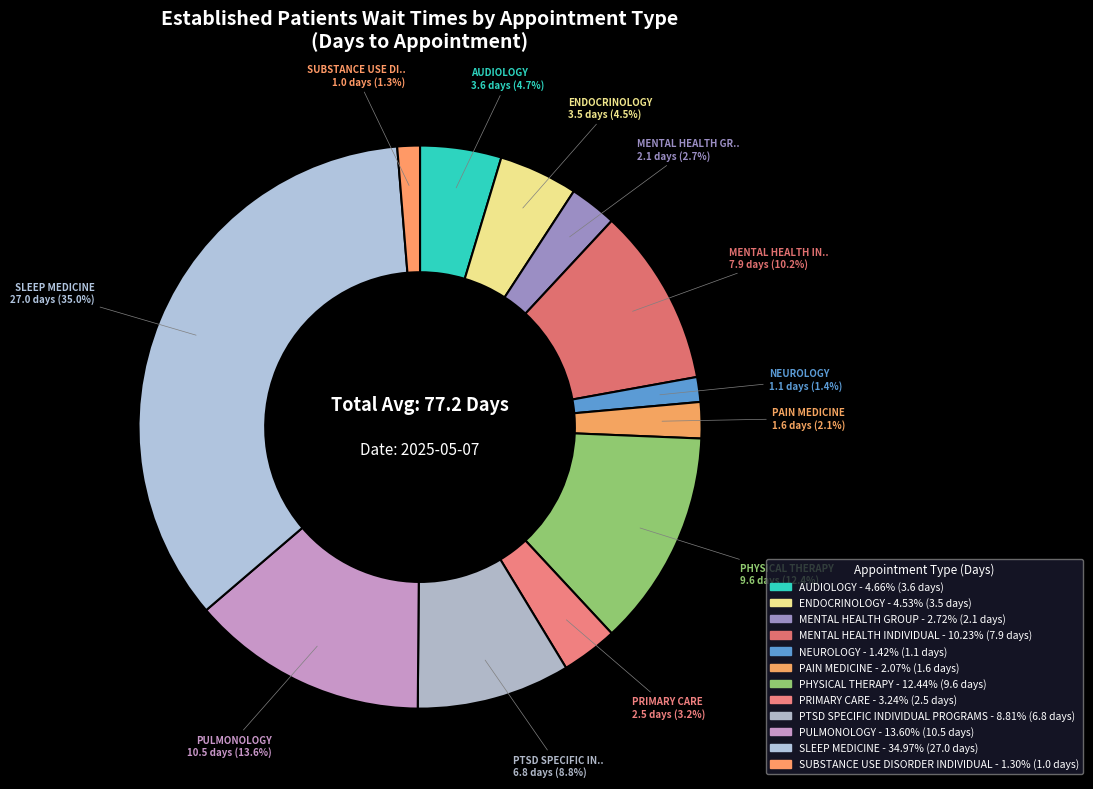

How many segments does this pie chart have?

12